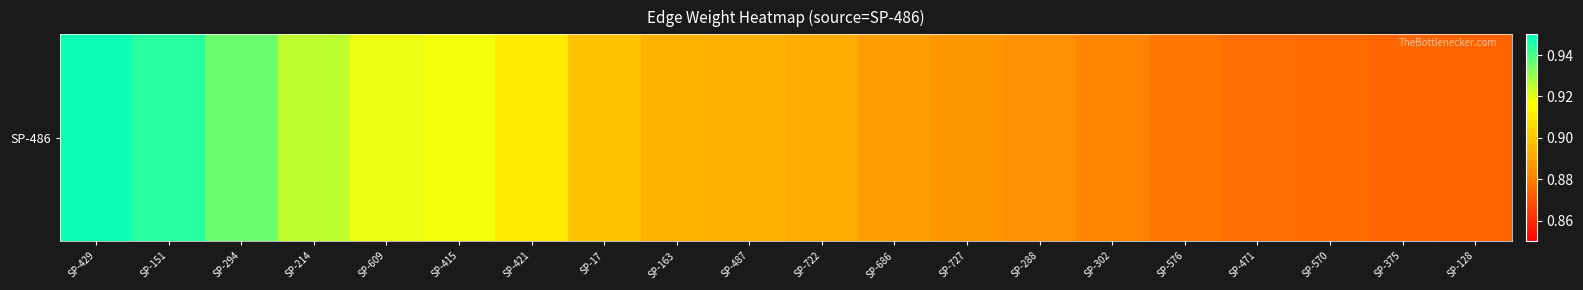

What is the greatest value displayed?

0.9